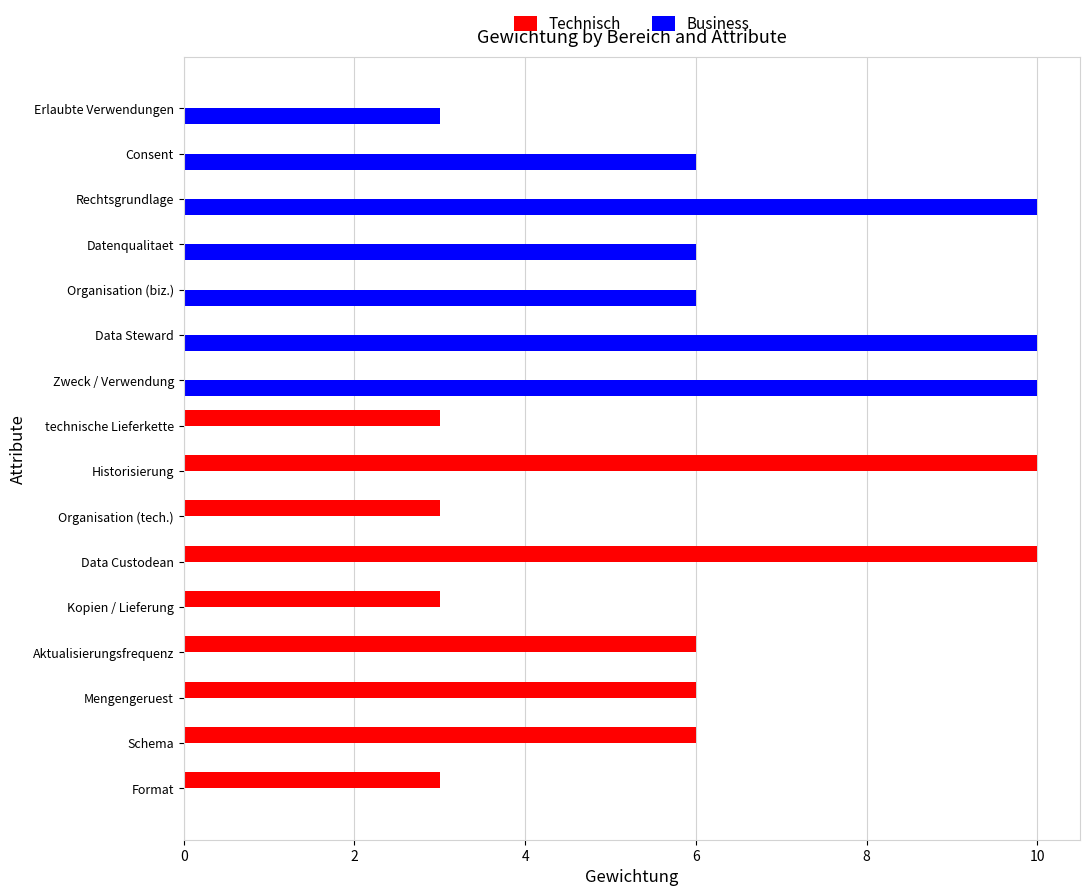

True or false: Technisch has a value of 10 at Historisierung.

True